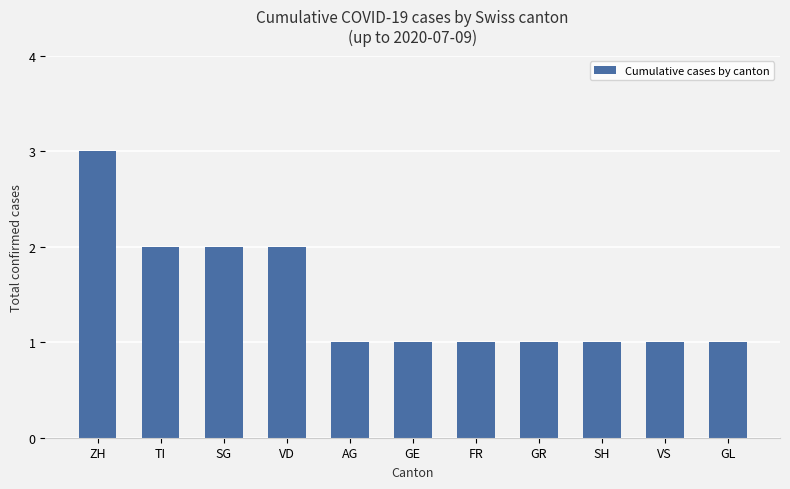

How many bars are there in total?

11